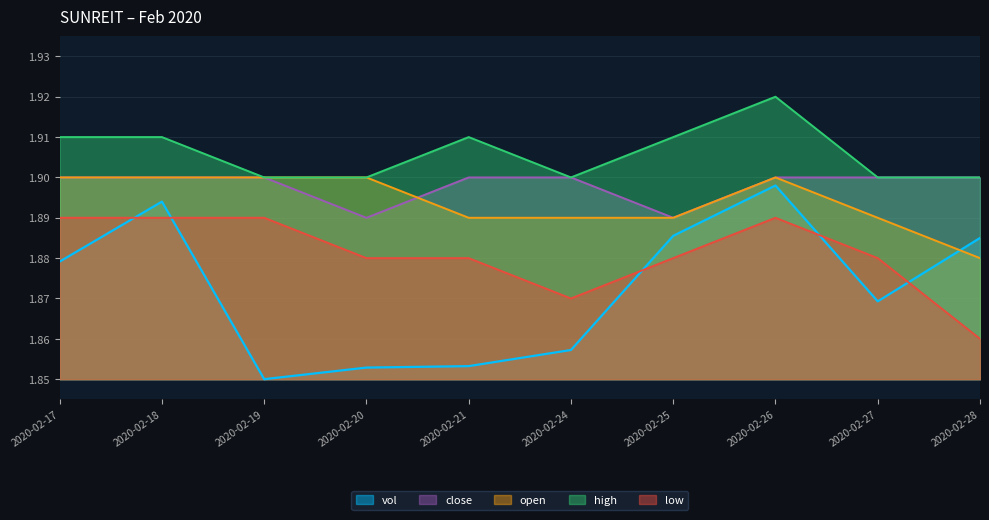

Reading left to right, transcribe all the data shown in this chart.

vol: 1.9	1.9	1.9	1.9	1.9	1.9	1.9	1.9	1.9	1.9
close: 1.9	1.9	1.9	1.9	1.9	1.9	1.9	1.9	1.9	1.9
open: 1.9	1.9	1.9	1.9	1.9	1.9	1.9	1.9	1.9	1.9
high: 1.9	1.9	1.9	1.9	1.9	1.9	1.9	1.9	1.9	1.9
low: 1.9	1.9	1.9	1.9	1.9	1.9	1.9	1.9	1.9	1.9